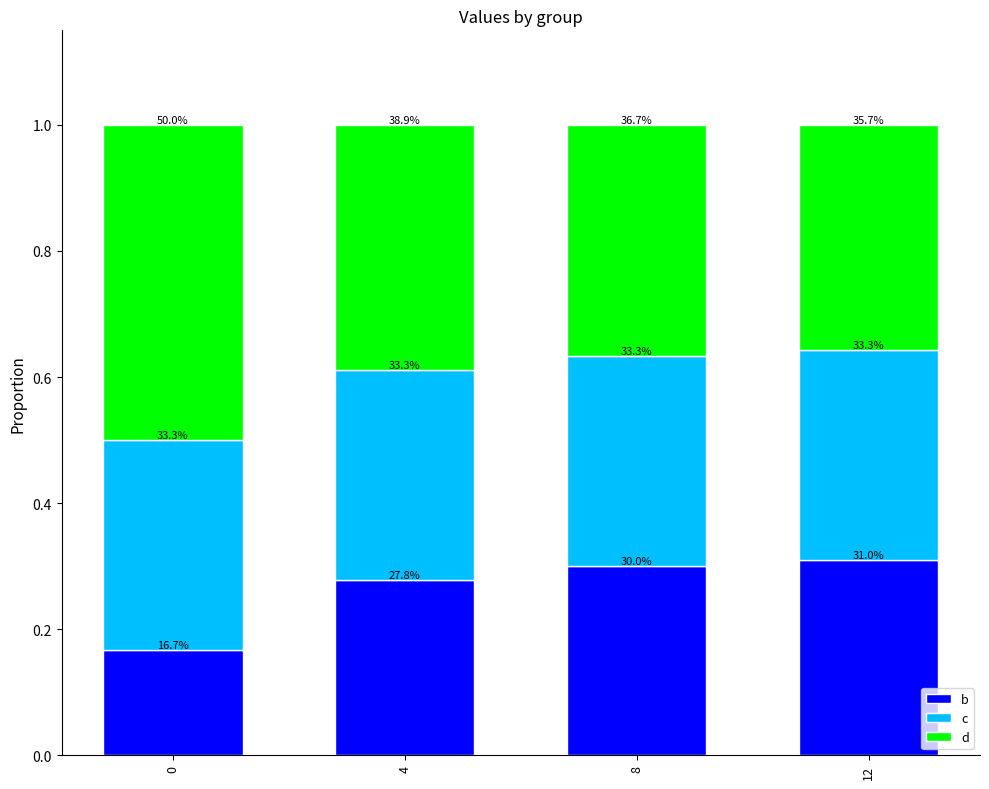

What is the total value across all series at 8?

1.0